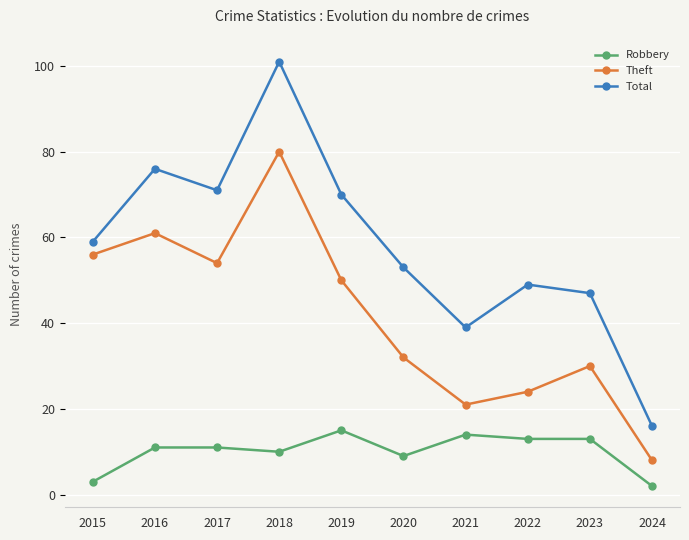

At which category does Theft reach its first local valley?

2017